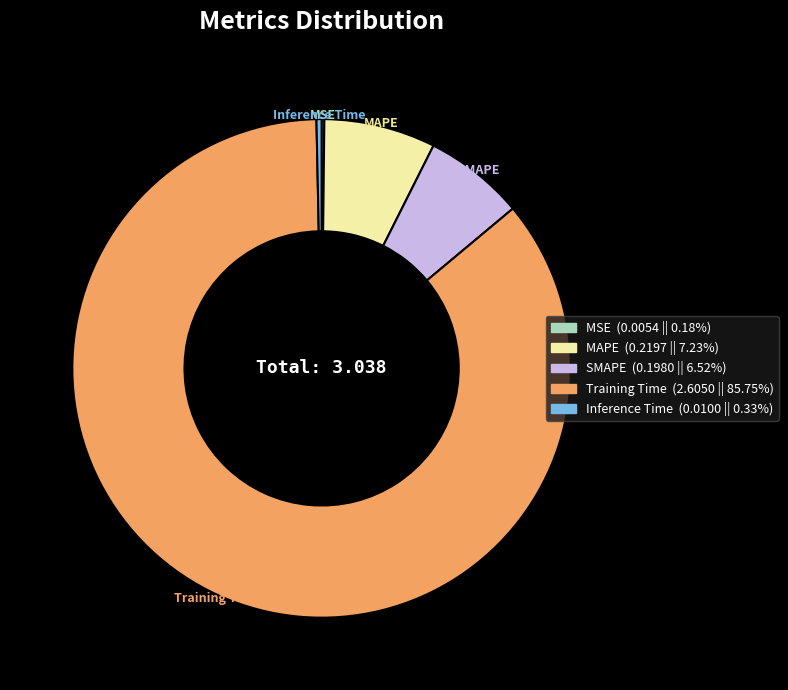

Which has a higher value, SMAPE or MAPE?

MAPE